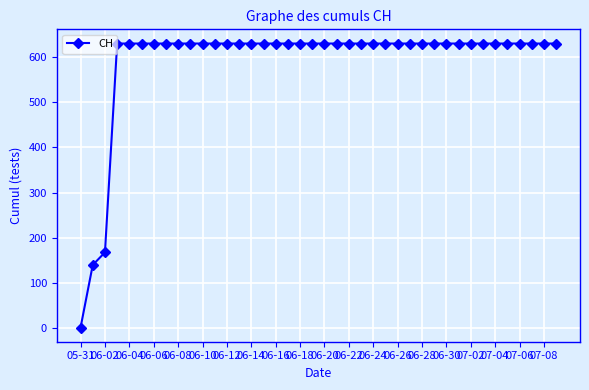

What is the difference between the maximum and minimum values?

631